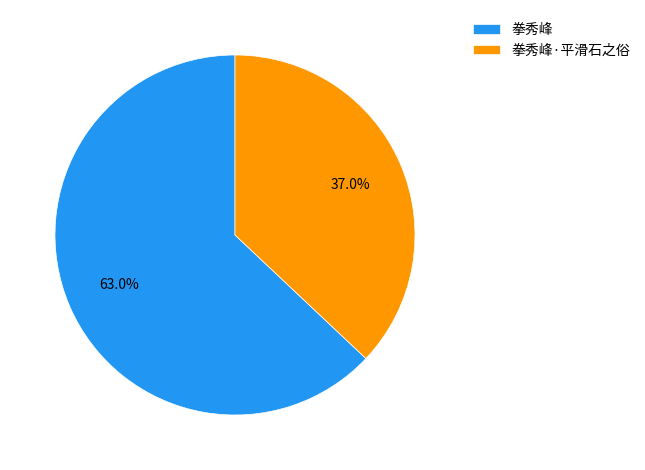

What percentage do 拳秀峰 and 拳秀峰·平滑石之俗 together represent?

100.0%